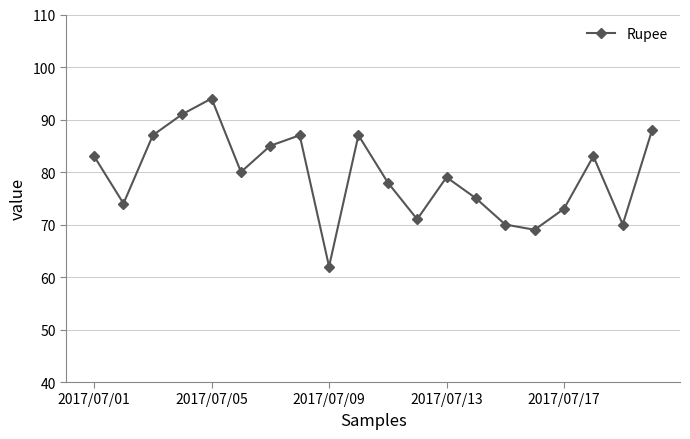

What is the average value?

79